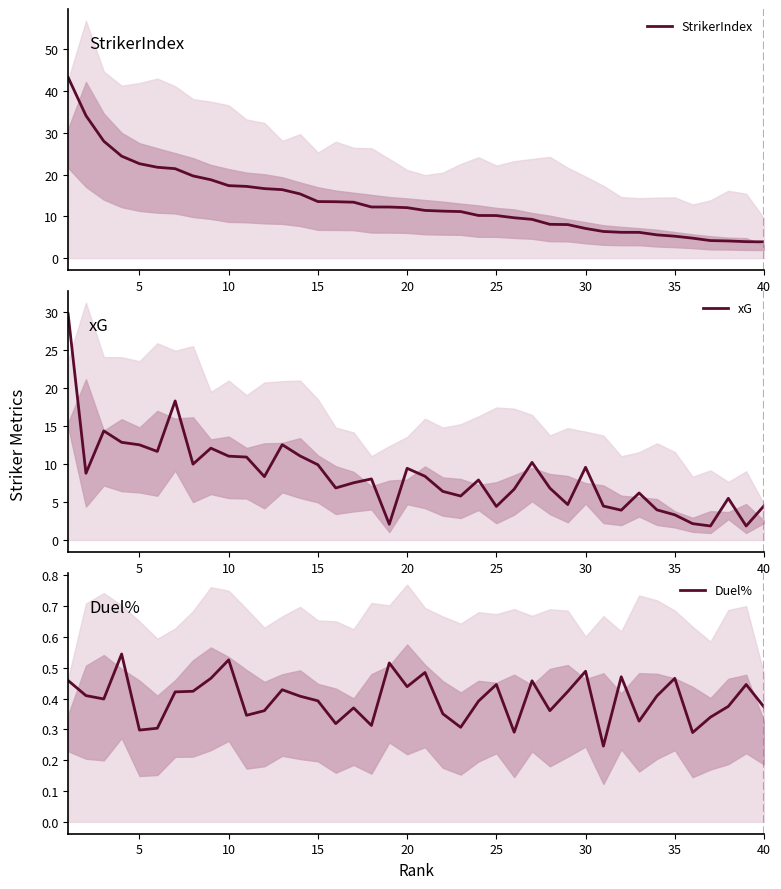

Reading left to right, transcribe all the data shown in this chart.

StrikerIndex: 43.3	34.1	28.0	24.4	22.6	21.8	21.4	19.7	18.8	17.4	17.2	16.6	16.4	15.4	13.5	13.5	13.4	12.2	12.2	12.1	11.4	11.2	11.1	10.2	10.2	9.7	9.3	8.1	8.0	7.1	6.4	6.2	6.2	5.6	5.2	4.8	4.2	4.1	3.9	3.9
xG: 29.7	8.8	14.3	12.8	12.5	11.6	18.3	10.0	12.1	11.0	10.9	8.3	12.5	11.1	9.9	6.8	7.5	8.0	2.1	9.4	8.4	6.4	5.8	7.9	4.4	6.7	10.2	6.8	4.7	9.6	4.5	3.9	6.2	4.0	3.3	2.1	1.8	5.5	1.8	4.5
Duel%: 0.5	0.4	0.4	0.5	0.3	0.3	0.4	0.4	0.5	0.5	0.3	0.4	0.4	0.4	0.4	0.3	0.4	0.3	0.5	0.4	0.5	0.4	0.3	0.4	0.4	0.3	0.5	0.4	0.4	0.5	0.2	0.5	0.3	0.4	0.5	0.3	0.3	0.4	0.4	0.4